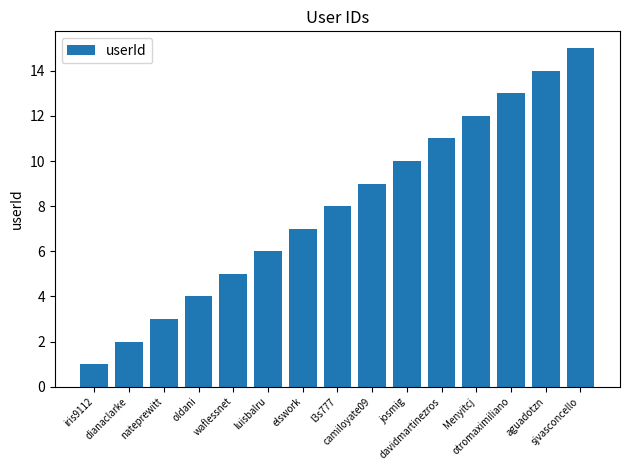

What is the sum of all values?

120